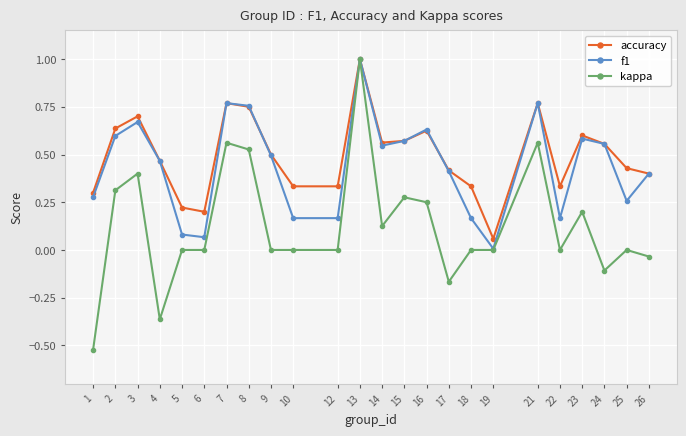

True or false: kappa has more than 2 points higher than both neighbors.

True